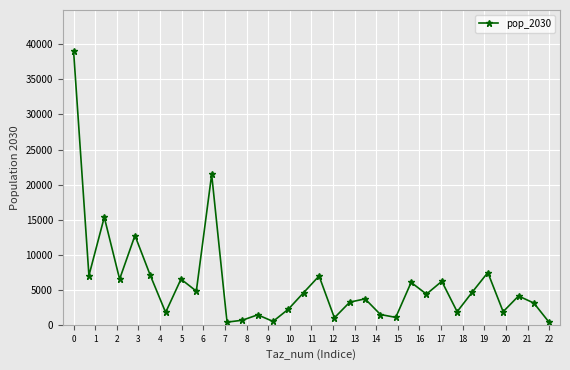

What is the sum of all values?

189462.4